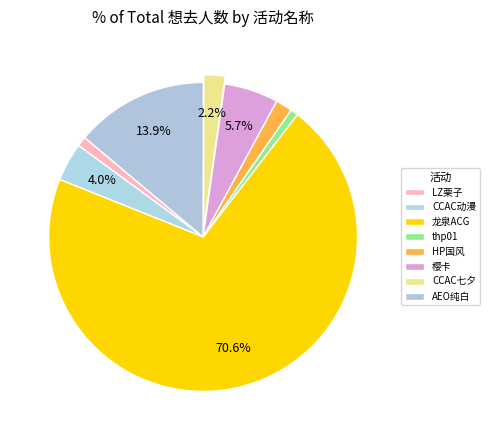

Count the number of slices in the pie.

8